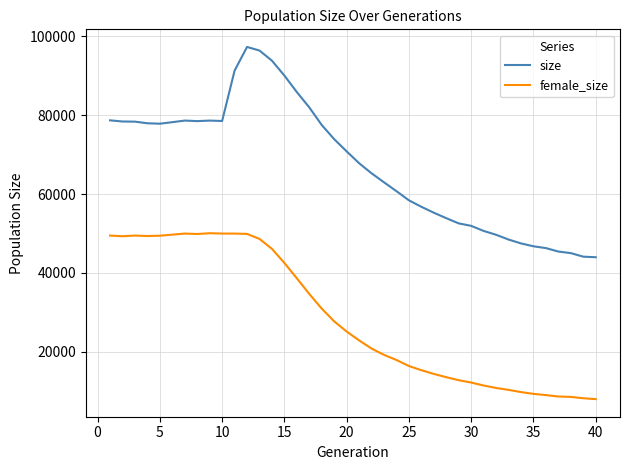

What is the maximum value for size?

97285